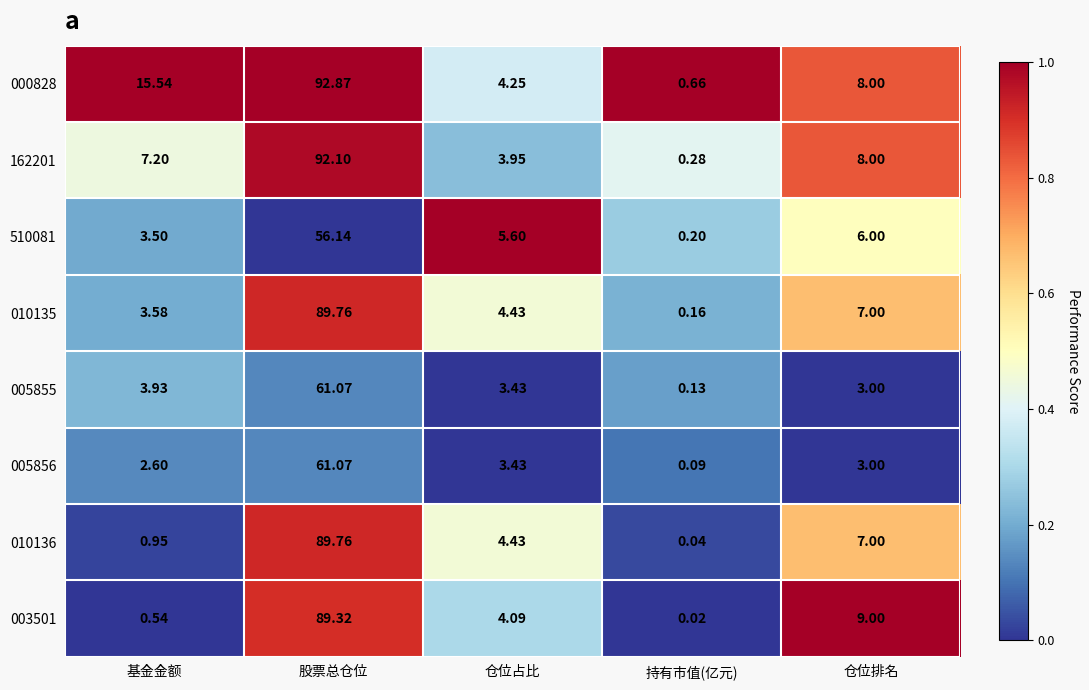

Which category has the lowest value across all series?

持有市值(亿元)